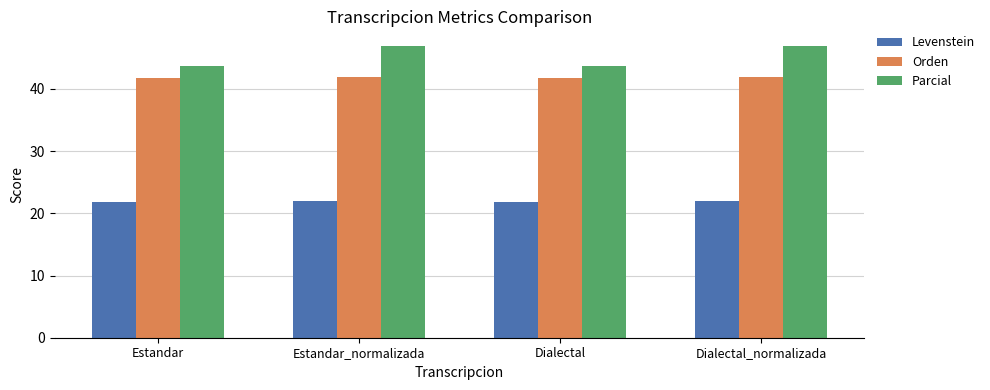

What is the label of the 4th bar from the left?

Dialectal_normalizada